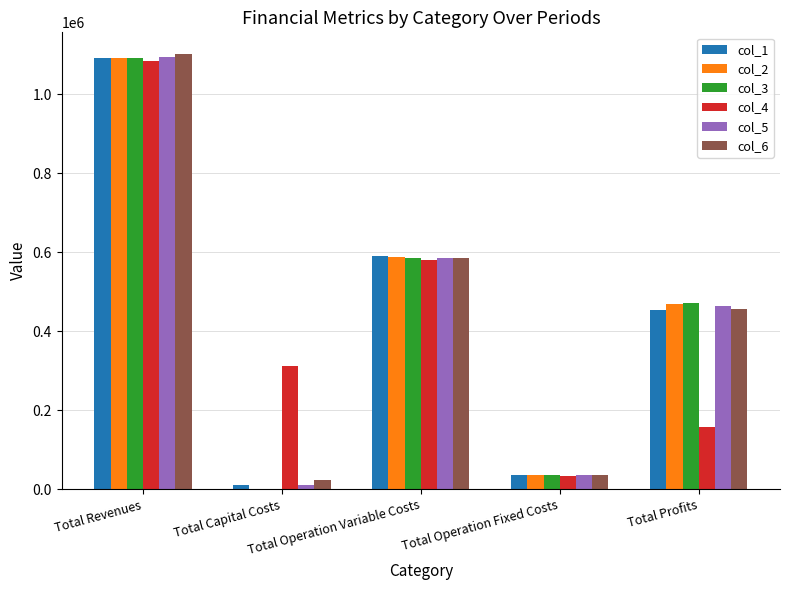

At which category does the chart reach its peak across all series?

Total Revenues